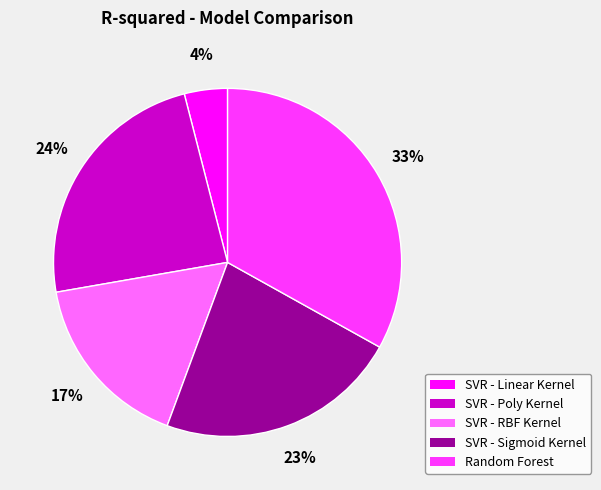

Which has a higher value, SVR - RBF Kernel or Random Forest?

Random Forest